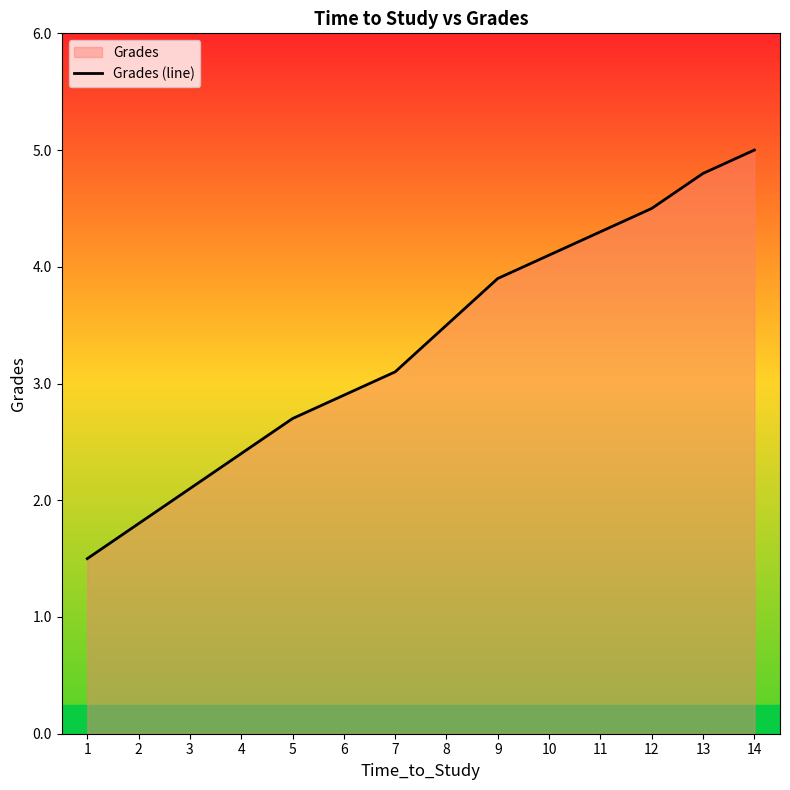

Where does the data first go above 3?

7